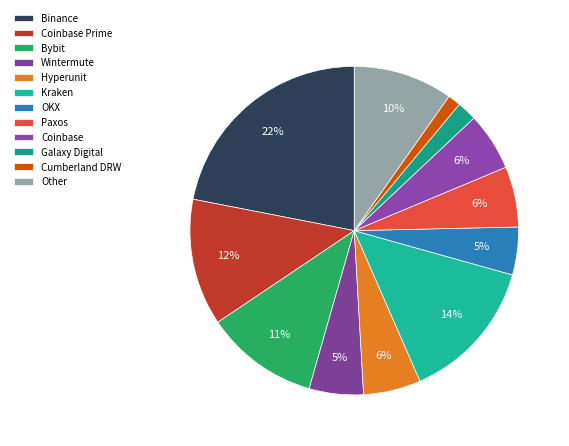

How many segments does this pie chart have?

12